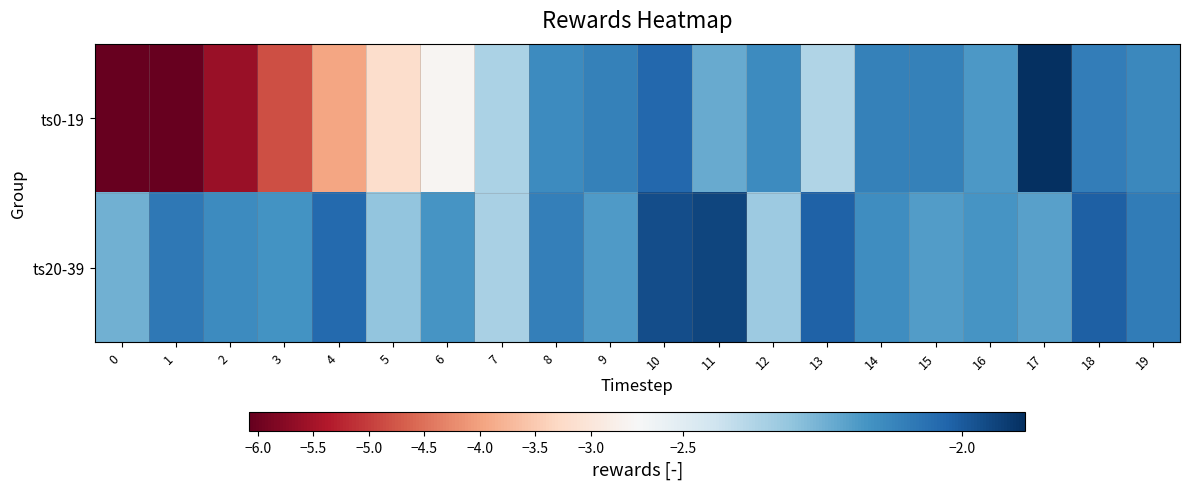

What is the difference between the highest and lowest values at 18?

0.1